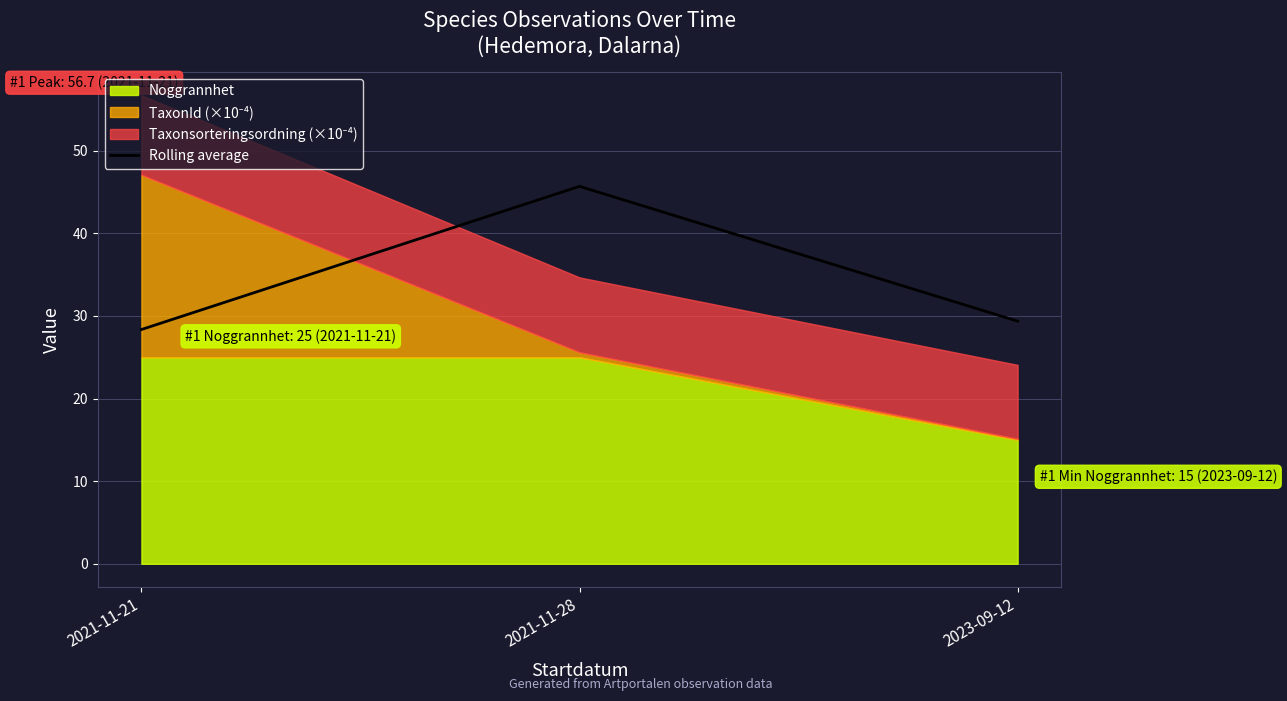

How many values in the Rolling average series exceed 29?

2